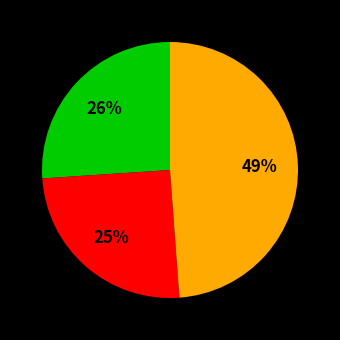

To the nearest percent, what is the average slice percentage?

33%